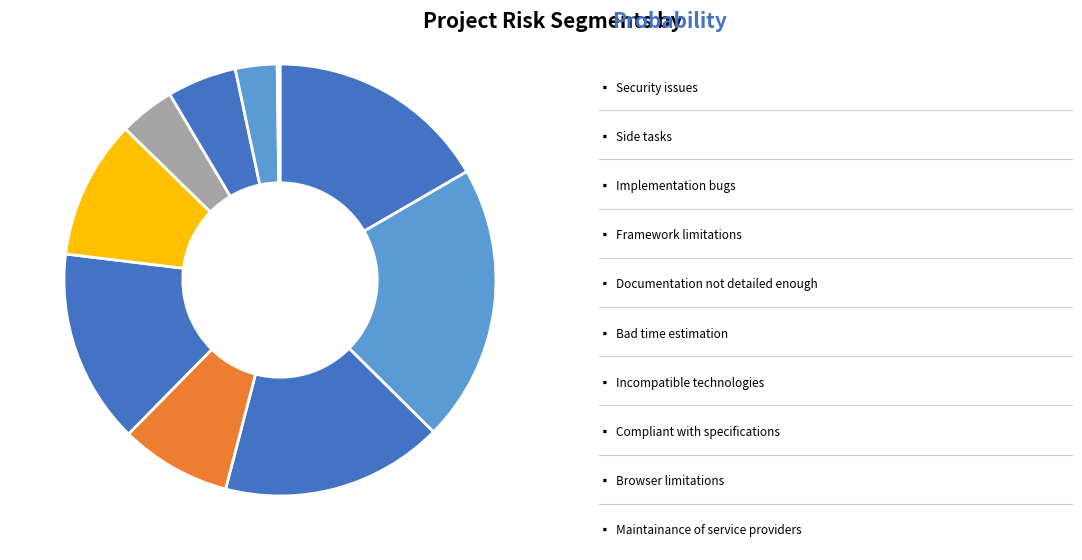

Which slice is the largest?

Side tasks